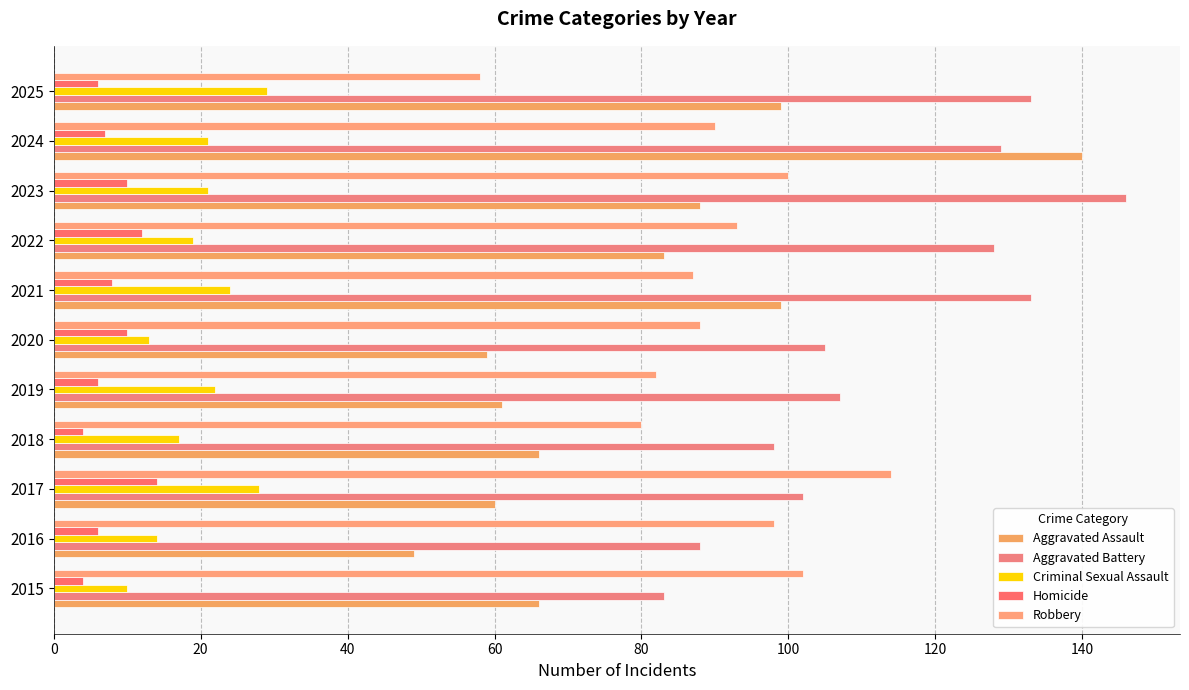

Count the number of data series in this chart.

5